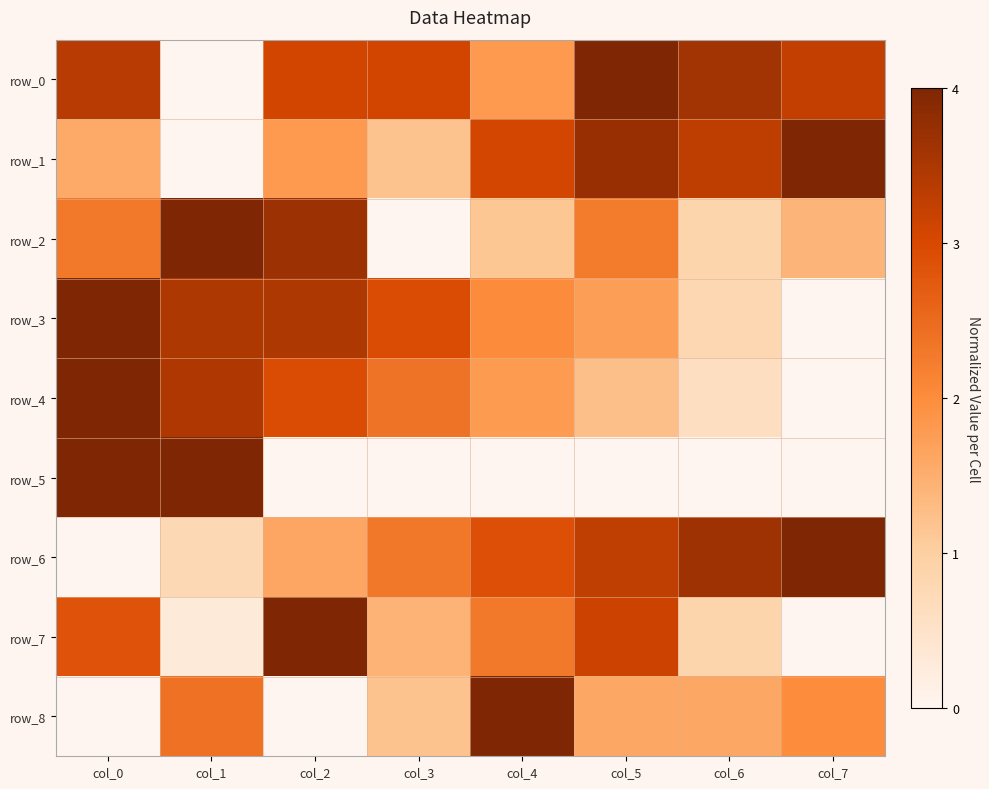

Which series changed the most between col_6 and col_7?

row_7